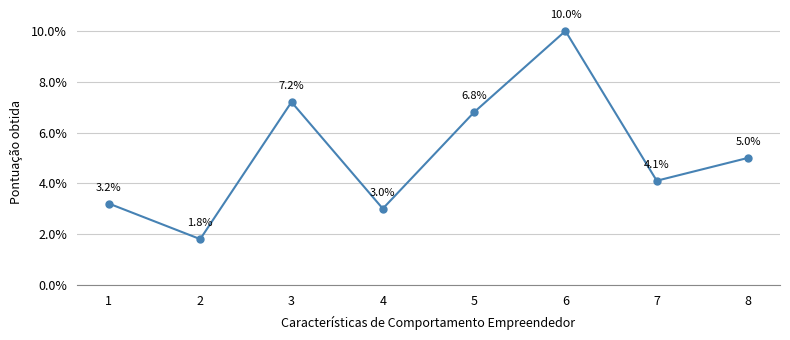

Is it true that the value at 1 is 3.2?

True